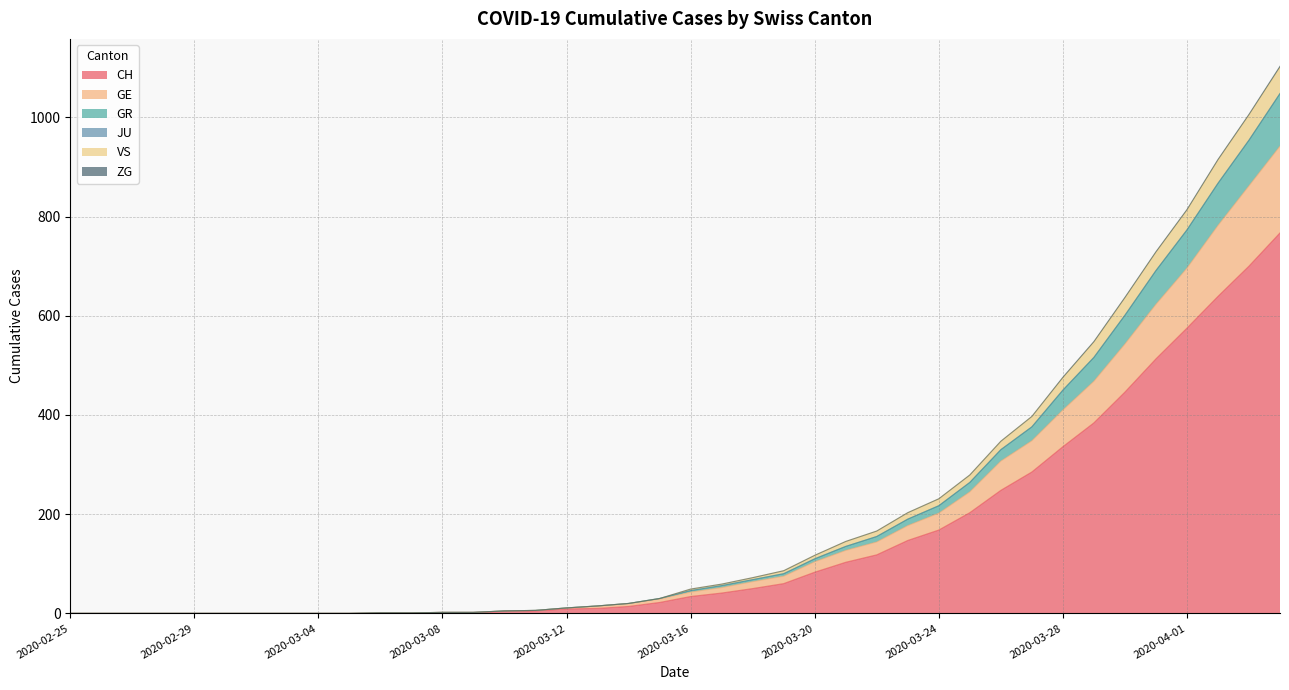

Which has a higher value, 2020-03-24 or 2020-03-17?

2020-03-24